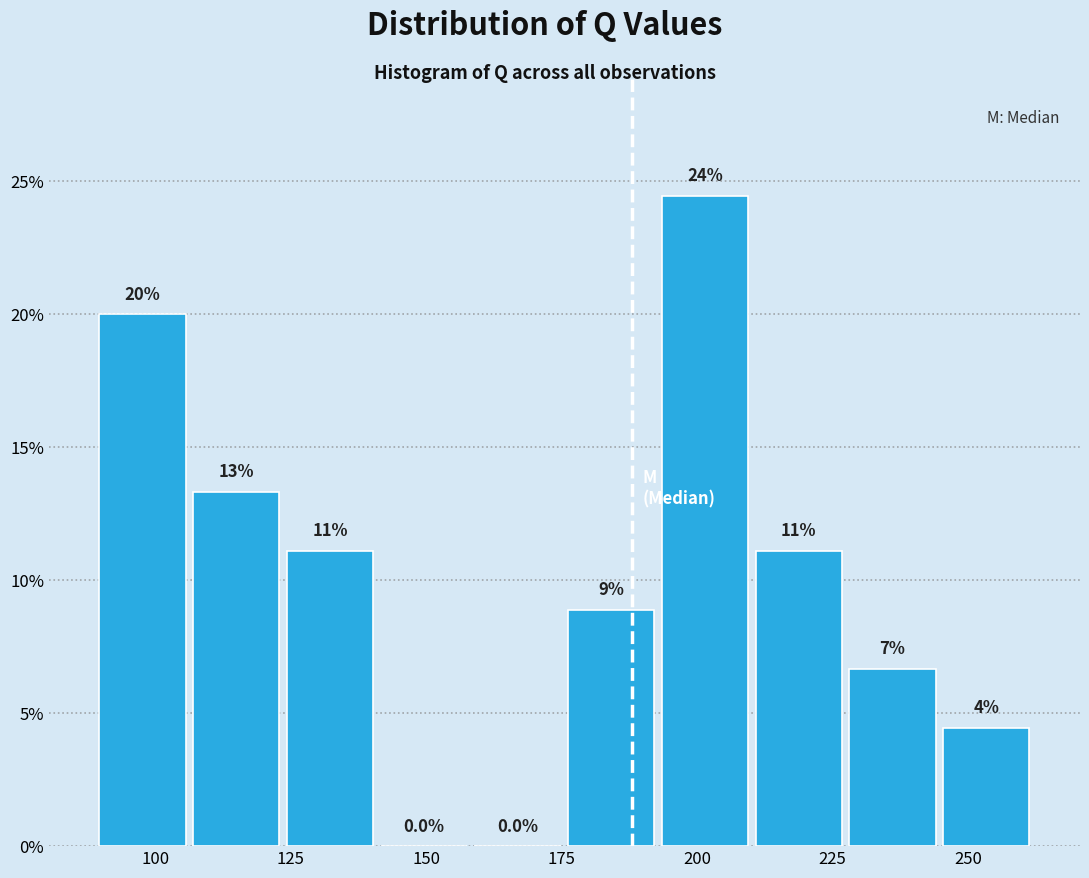

Read against the x-axis, roughly where is the centre of the tallest bar?

200